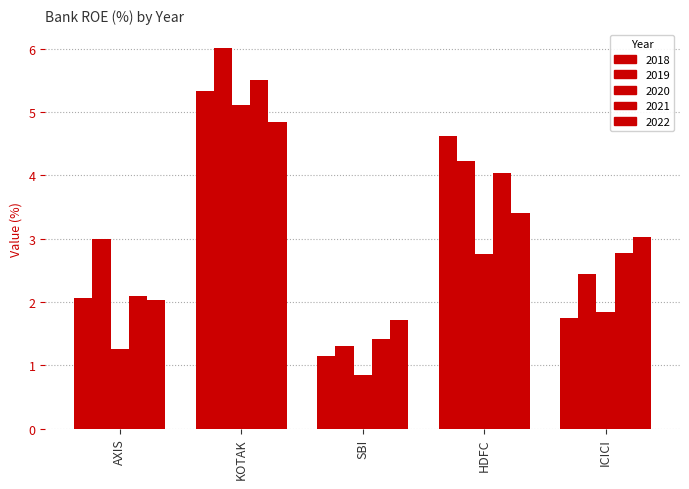

How many data points in 2022 are less than 3?

2